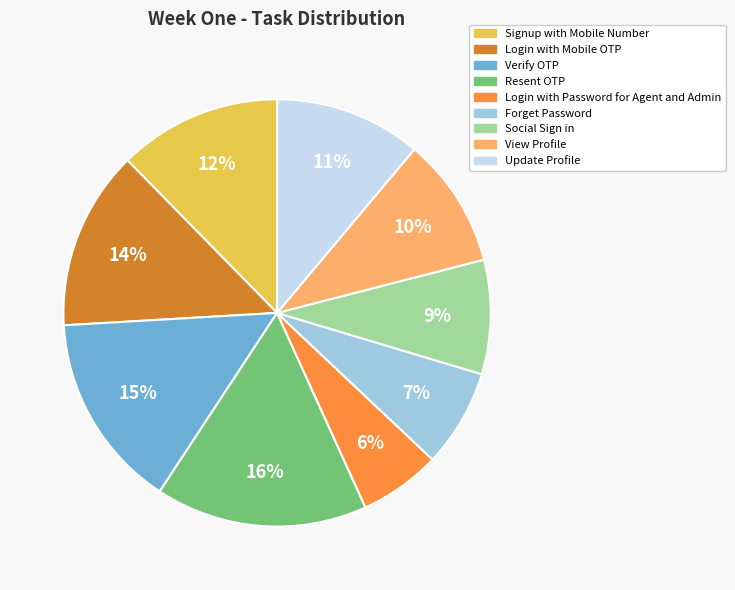

To the nearest percent, what is the combined percentage of Login with Mobile OTP and Update Profile?

25%